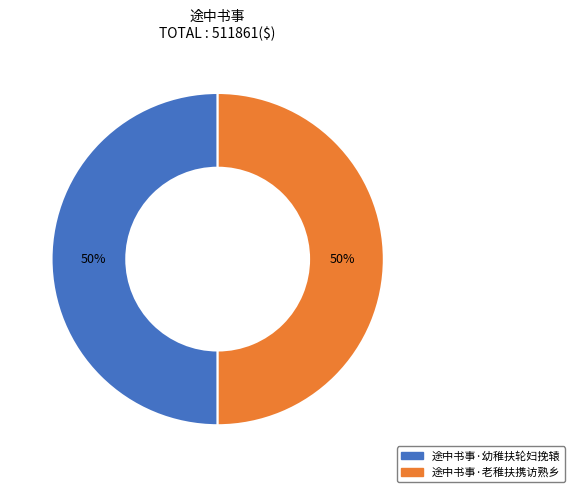

What percentage is the 途中书事·幼稚扶轮妇挽辕 slice, to the nearest percent?

50%